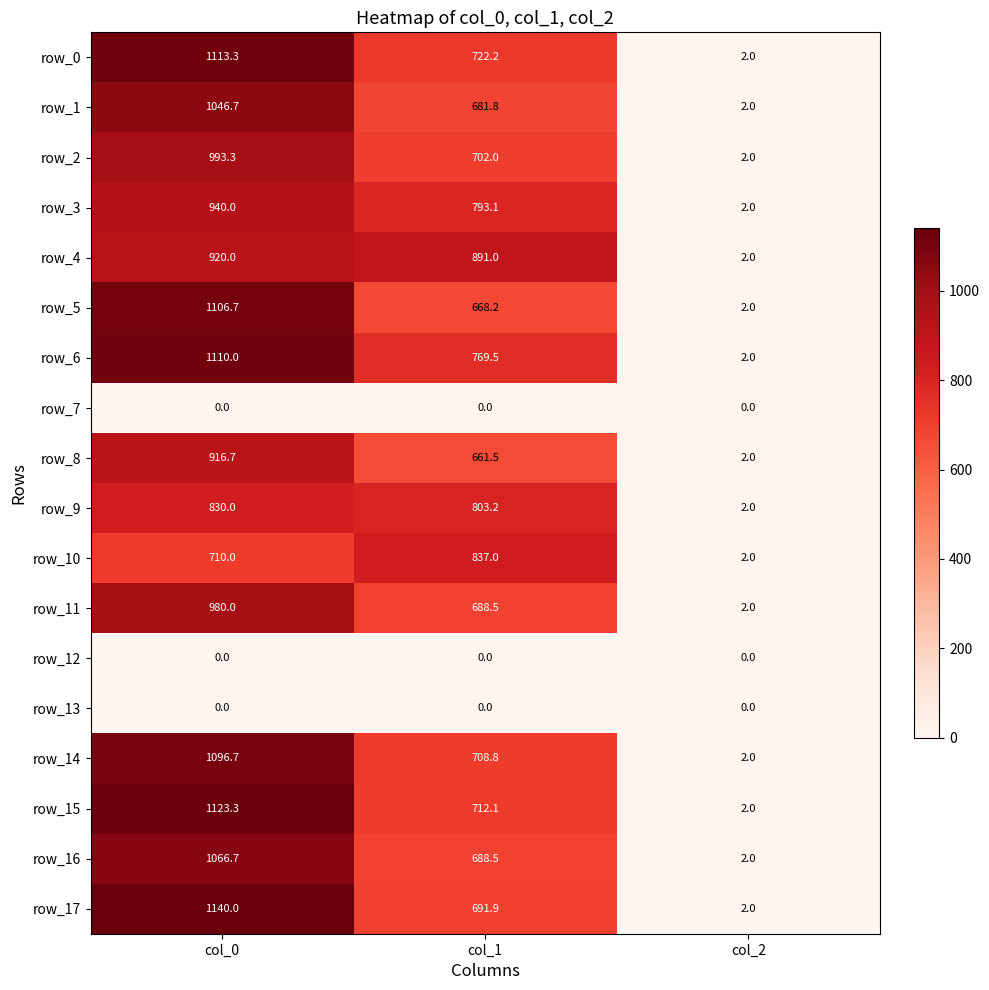

Rank the categories by row_8 value from highest to lowest.

col_0, col_1, col_2